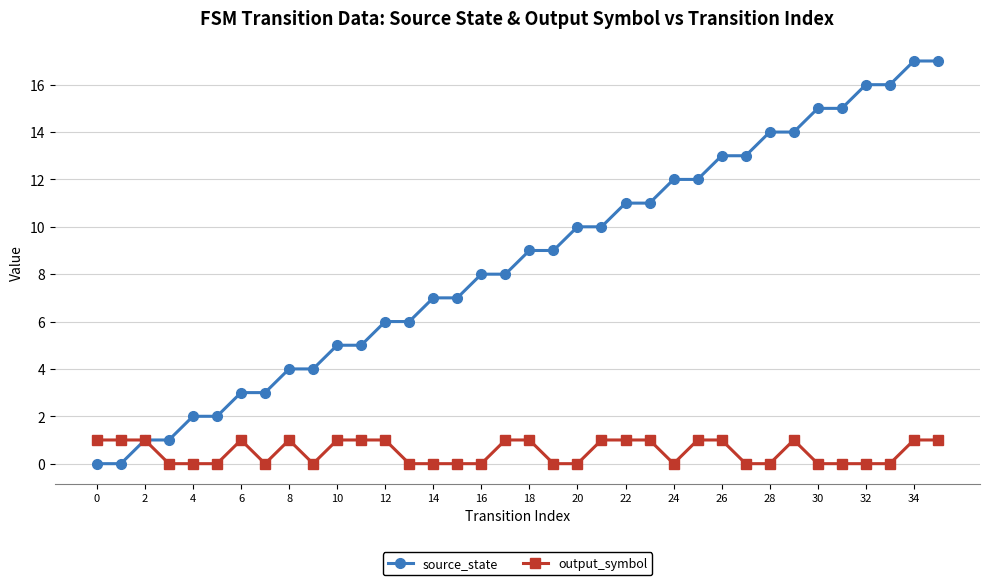

What is the value of the output_symbol point at the 35th from the left?

1